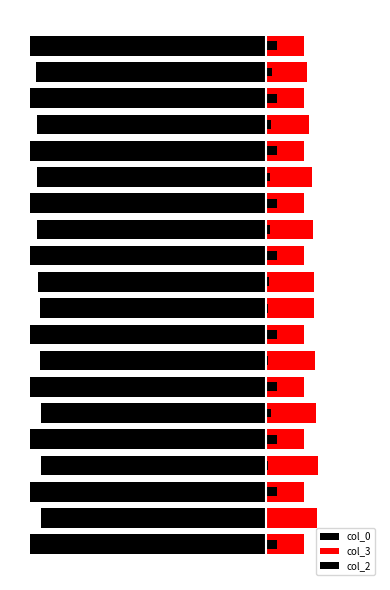

At how many categories does at least one series exceed -275?

20